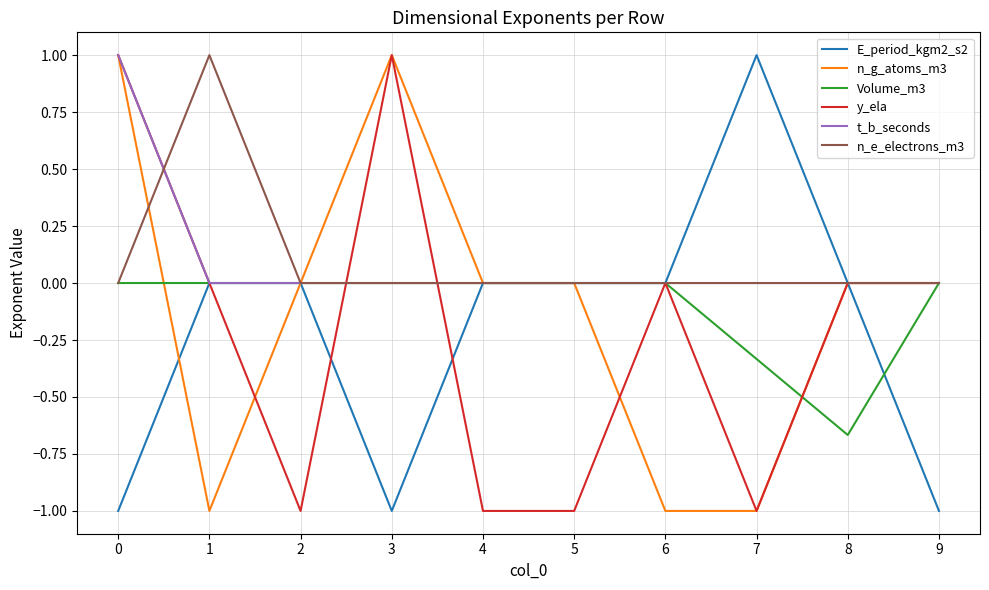

What is the difference between the highest and lowest values at 6?

1.0